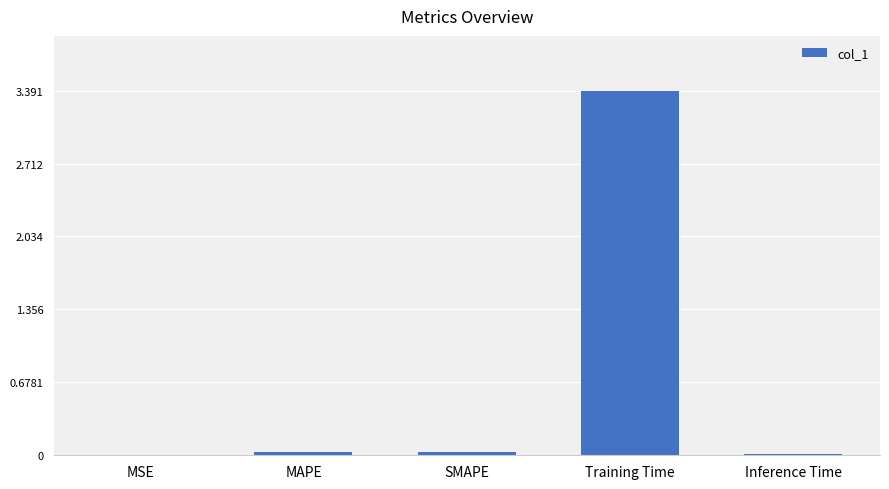

Count the number of categories in the chart.

5